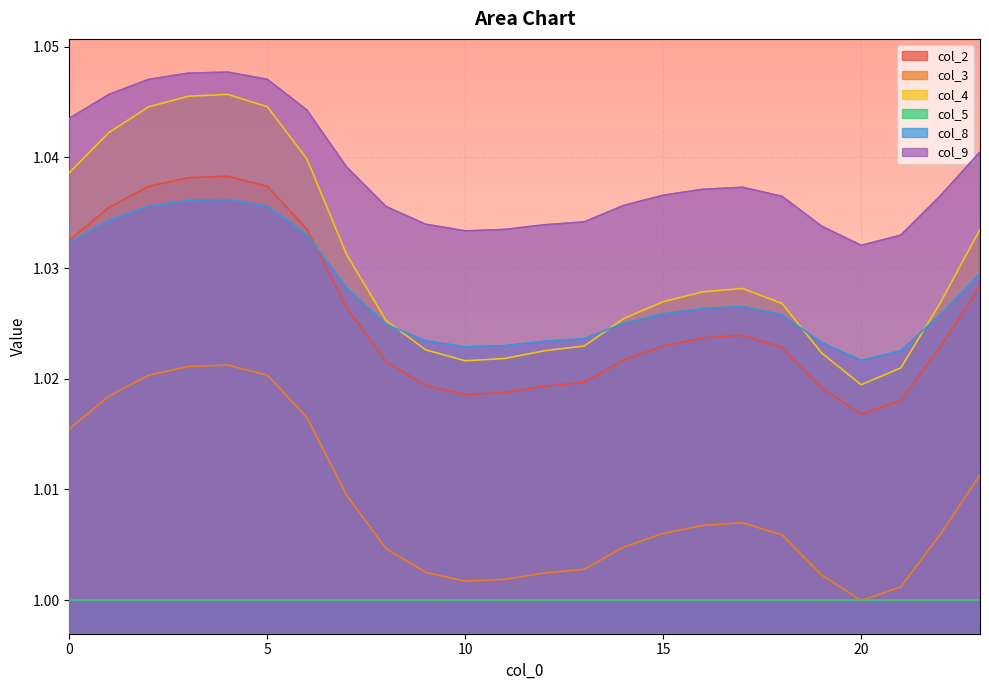

Which series has the largest range (max minus min)?

col_4